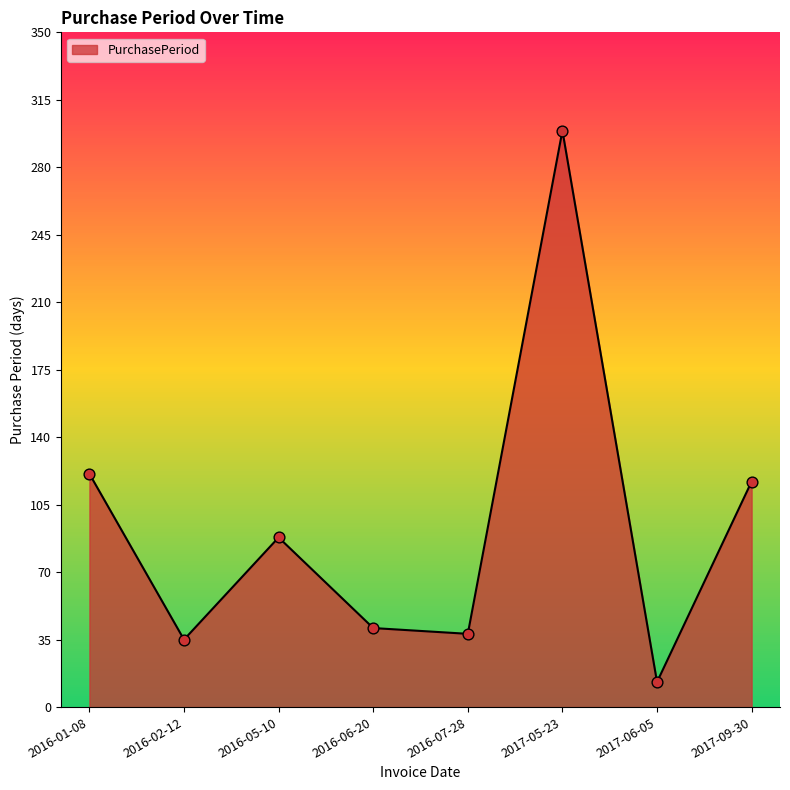

What is the change in value from 2016-02-12 to 2016-06-20?

+6